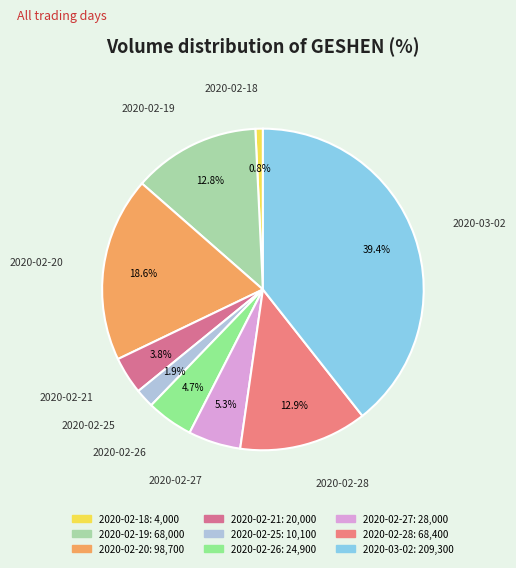

How much of the chart is everything except 2020-02-18?

99.2%